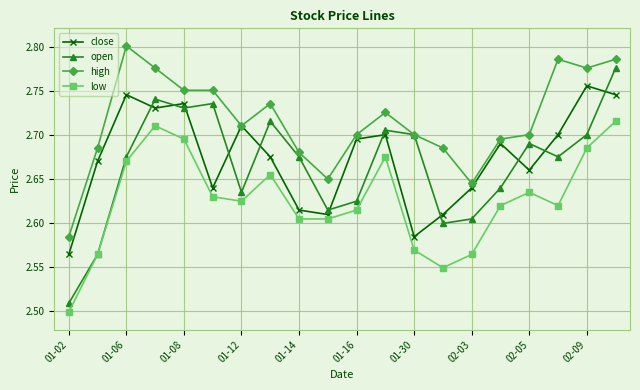

True or false: open has more than 0 points higher than both neighbors.

True